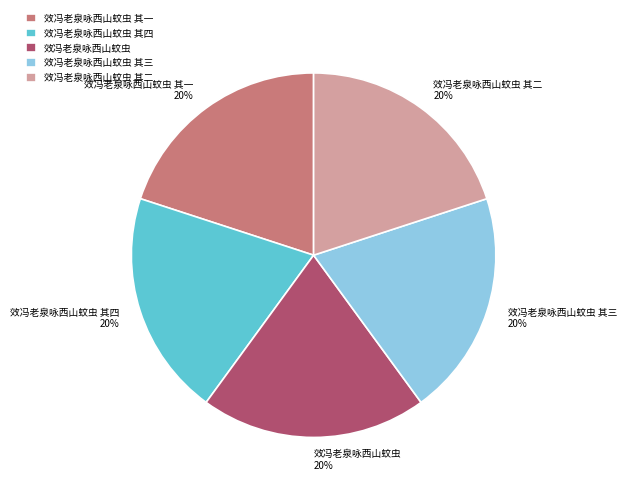

To the nearest percent, what percentage of the pie is 效冯老泉咏西山蚊虫 其二?

20%